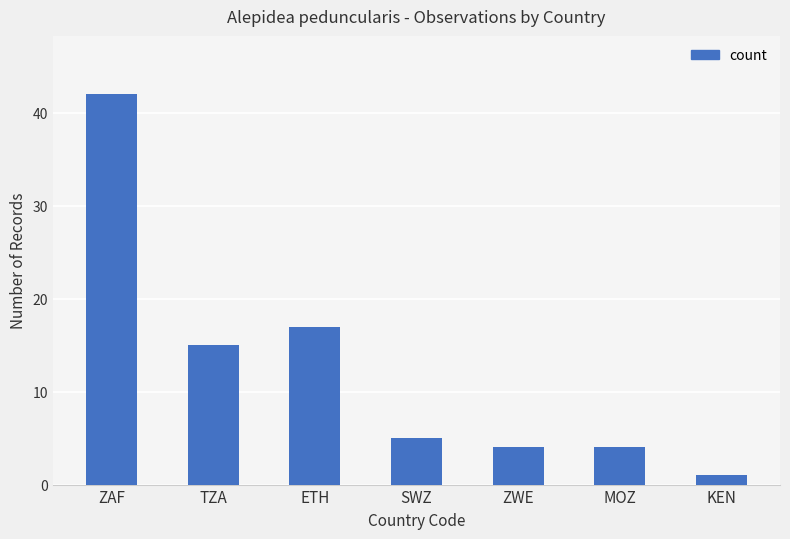

Reading left to right, extract all data points from this chart.

42	15	17	5	4	4	1